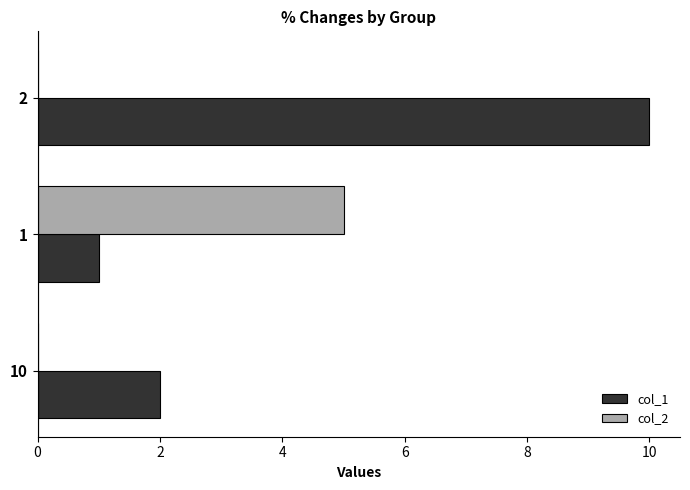

Is it true that col_2 equals 0 at 10?

True